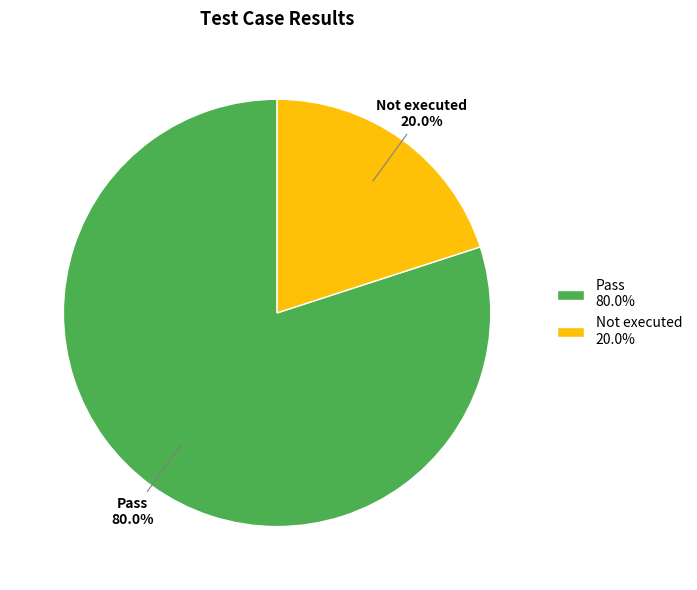

What is the largest slice in the pie chart?

Pass 80.0%